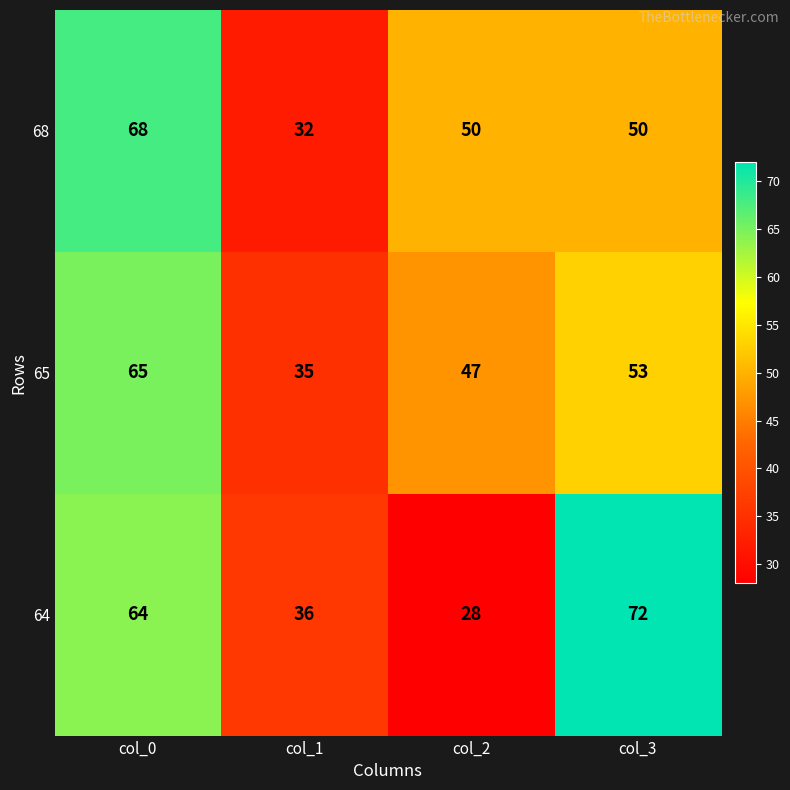

How many data points does each series have?

4